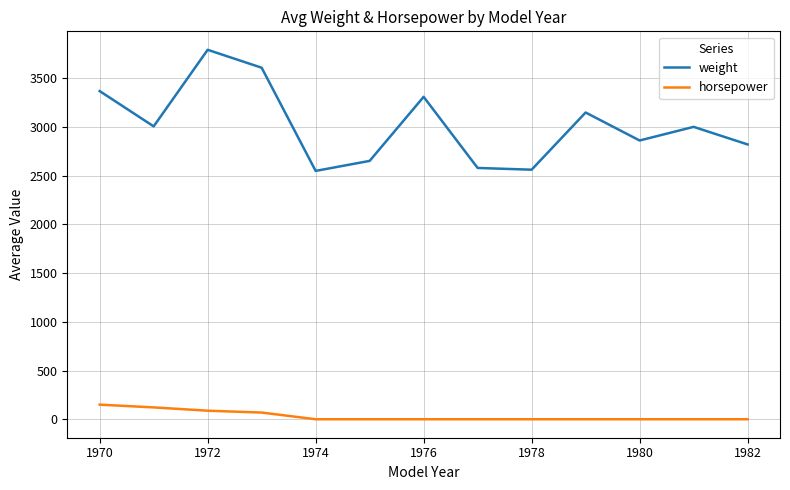

What is the difference between the maximum and minimum values in the horsepower series?

149.7